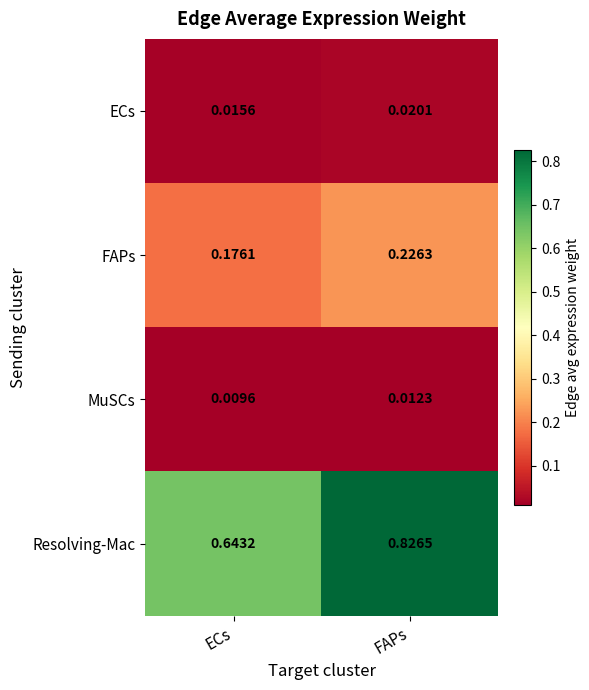

Rank the series at ECs from highest to lowest value.

Resolving-Mac, FAPs, ECs, MuSCs